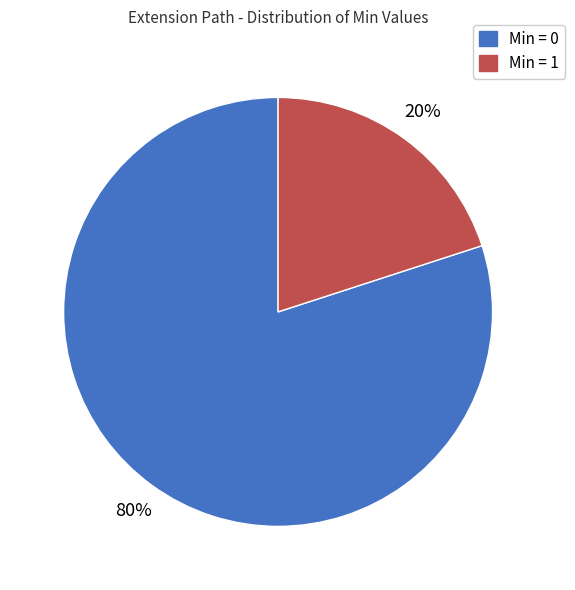

How many slices are in this pie chart?

2